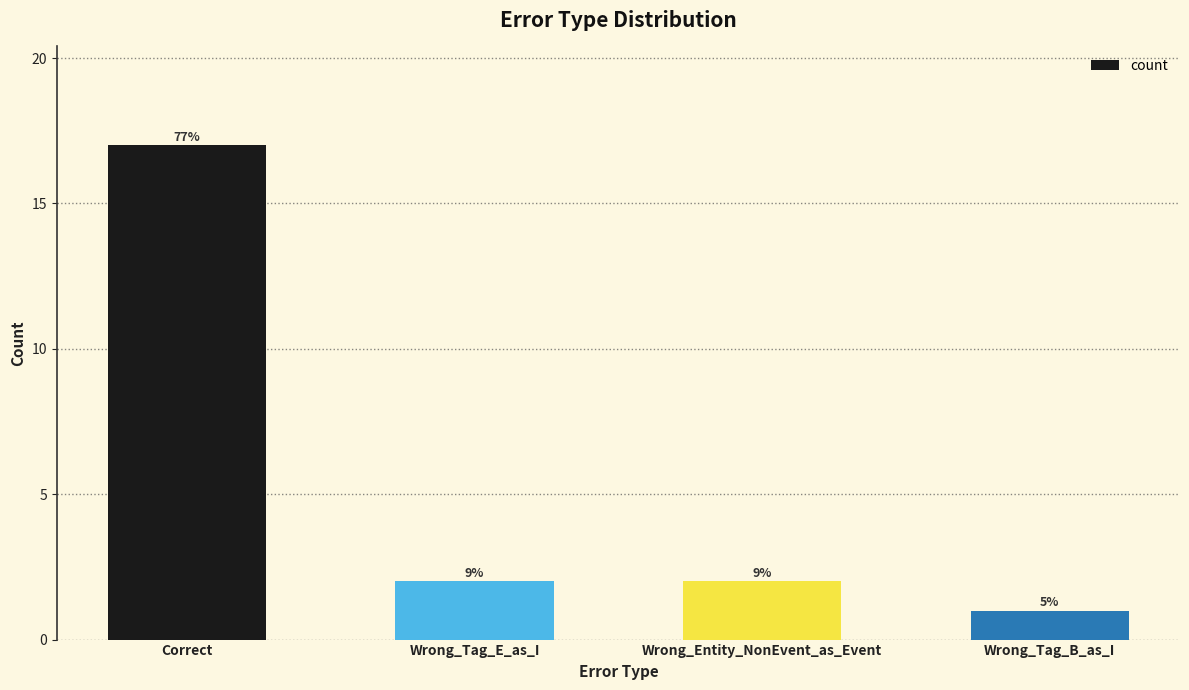

What is the value of the 1st bar from the left?

17